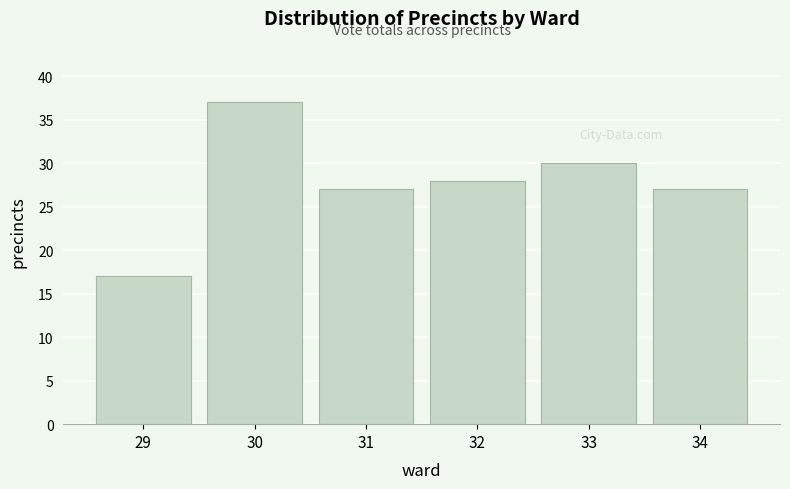

Reading right to left, transcribe all the data shown in this chart.

34=27	33=30	32=28	31=27	30=37	29=17